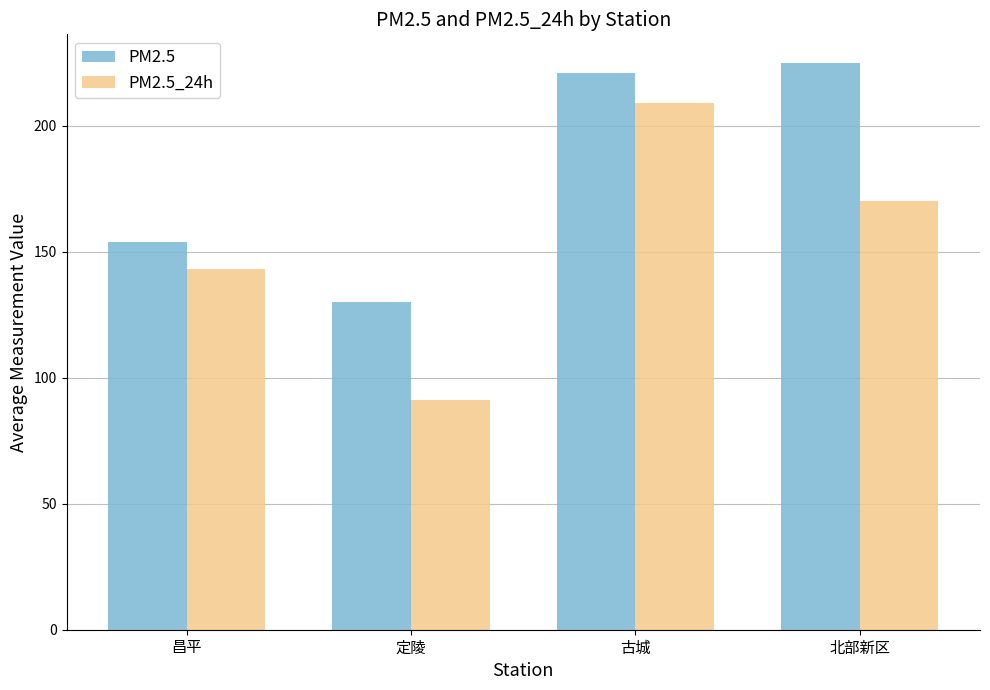

What are all the series names shown in the legend?

PM2.5, PM2.5_24h